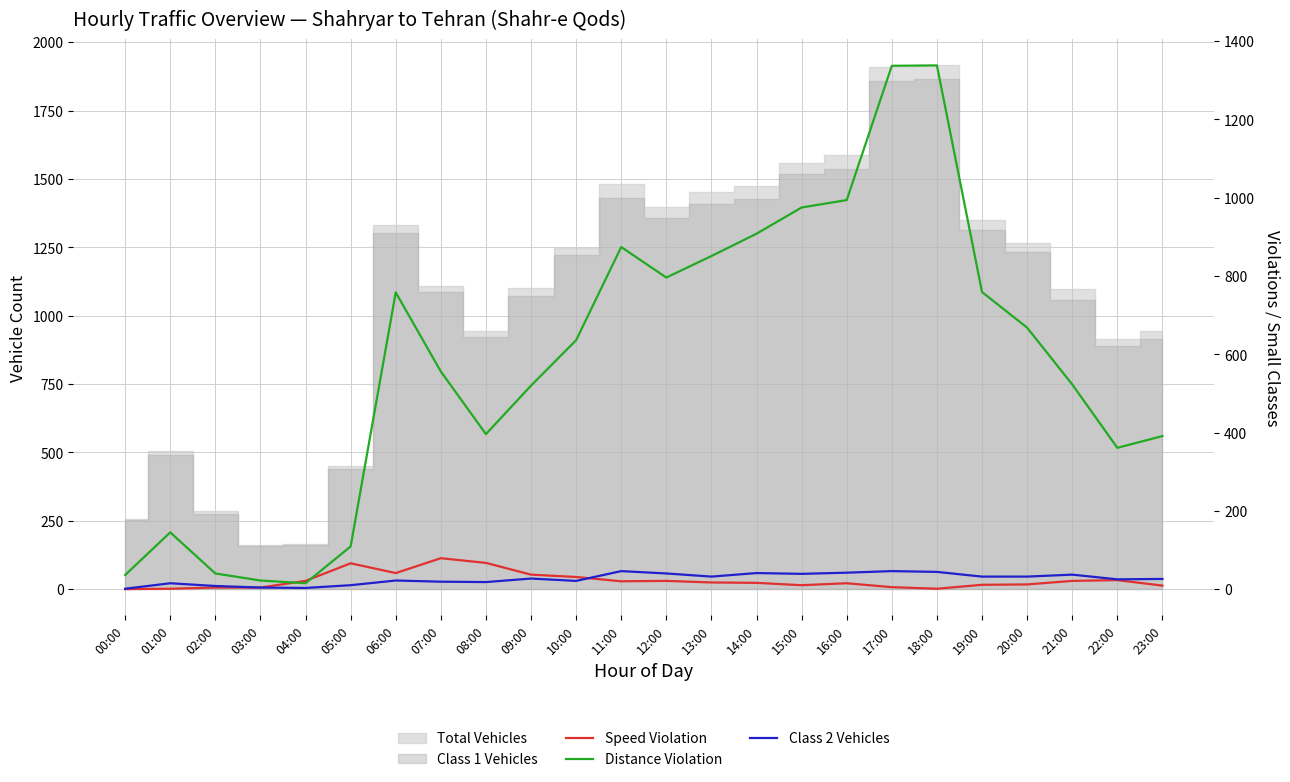

The value of Class 2 Vehicles at 21:00 is 37. True or false?

True